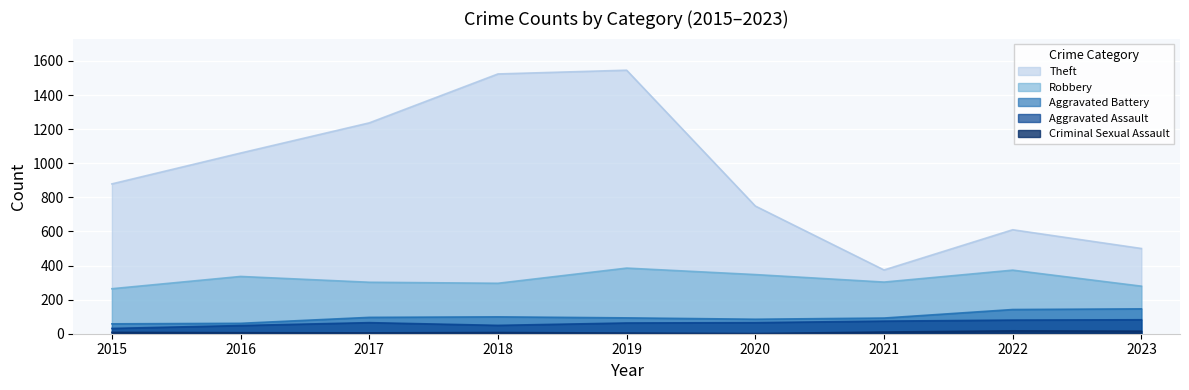

How many series are shown in this chart?

5